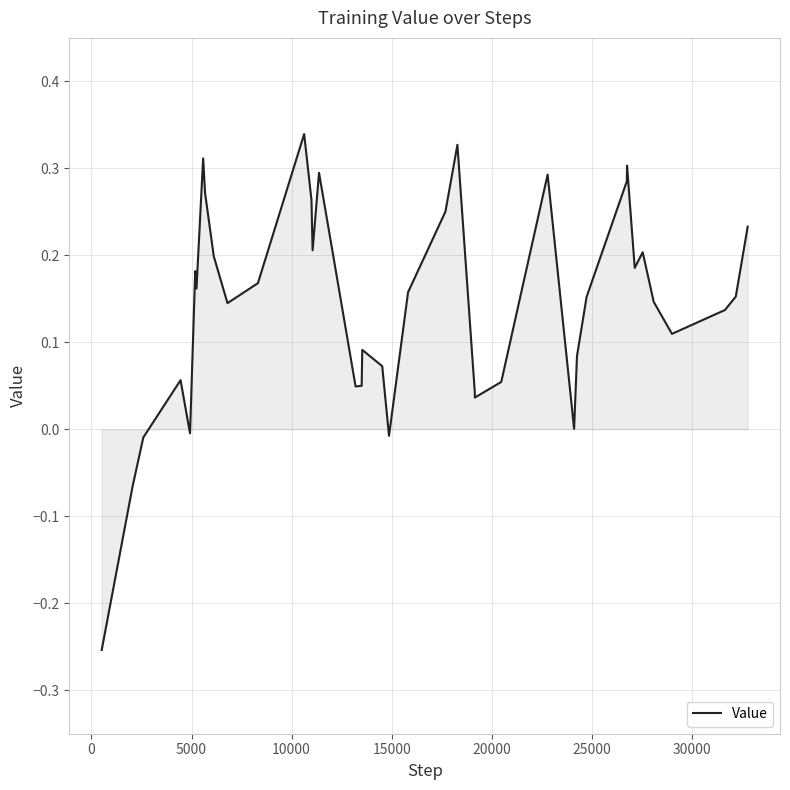

What is the difference between the maximum and minimum values?

0.6